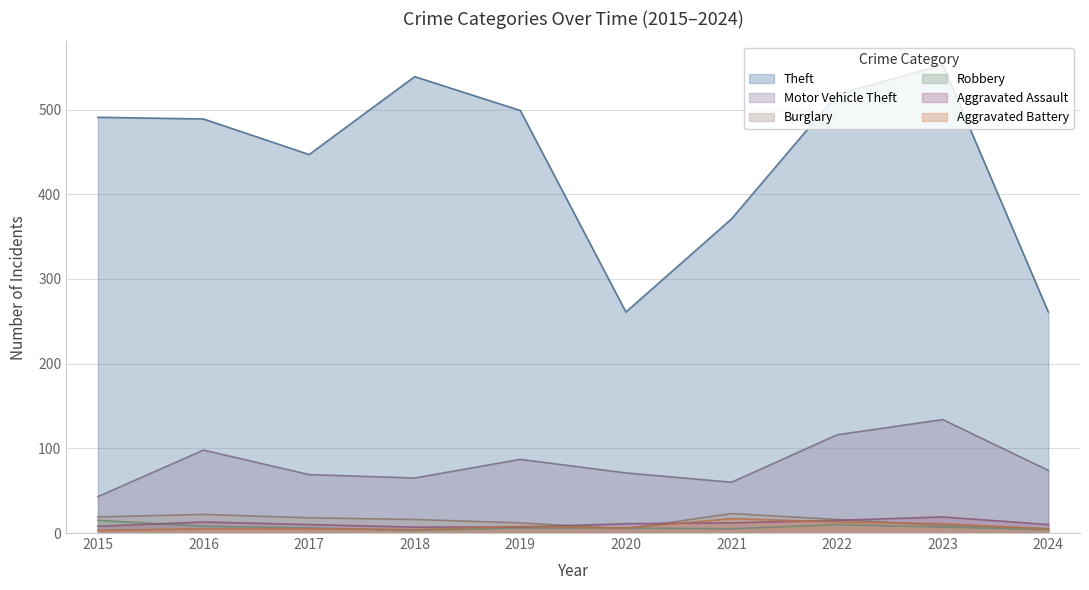

At which category is the sum across all series the highest?

2023